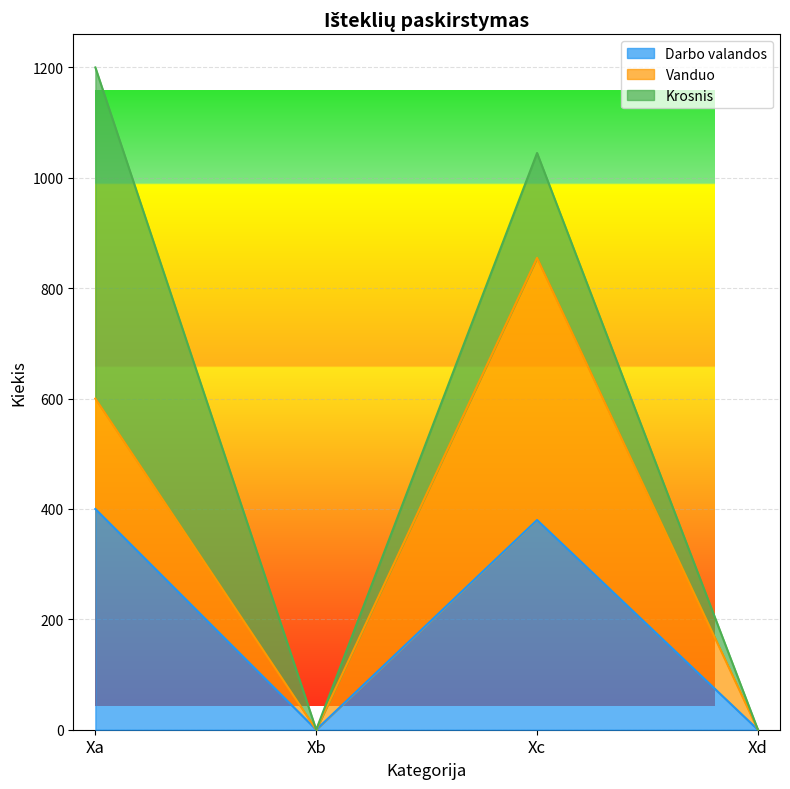

What is the average value of the Darbo valandos series?

195